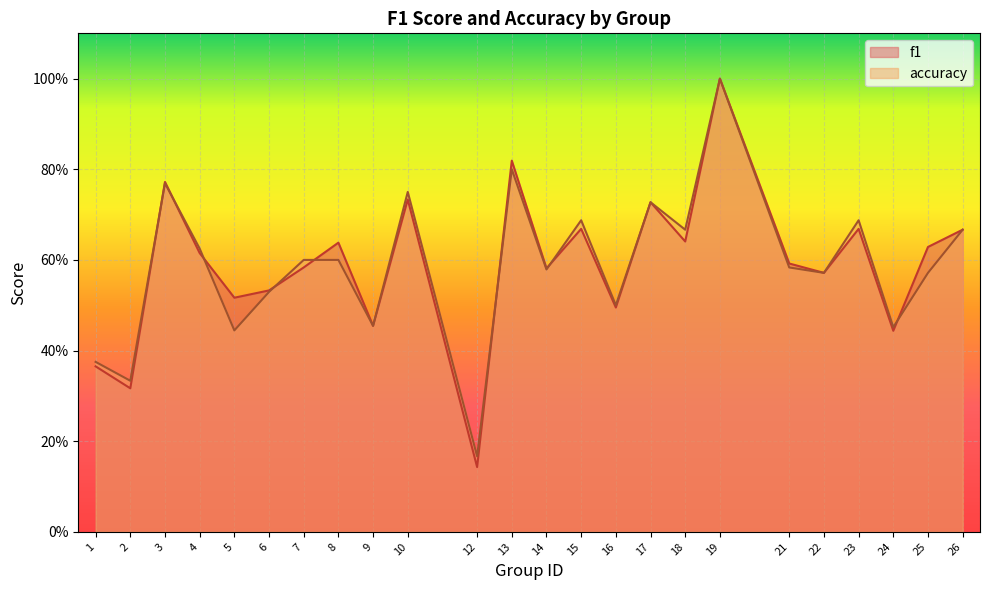

What is the difference between the f1 values at 21 and 3?

0.2